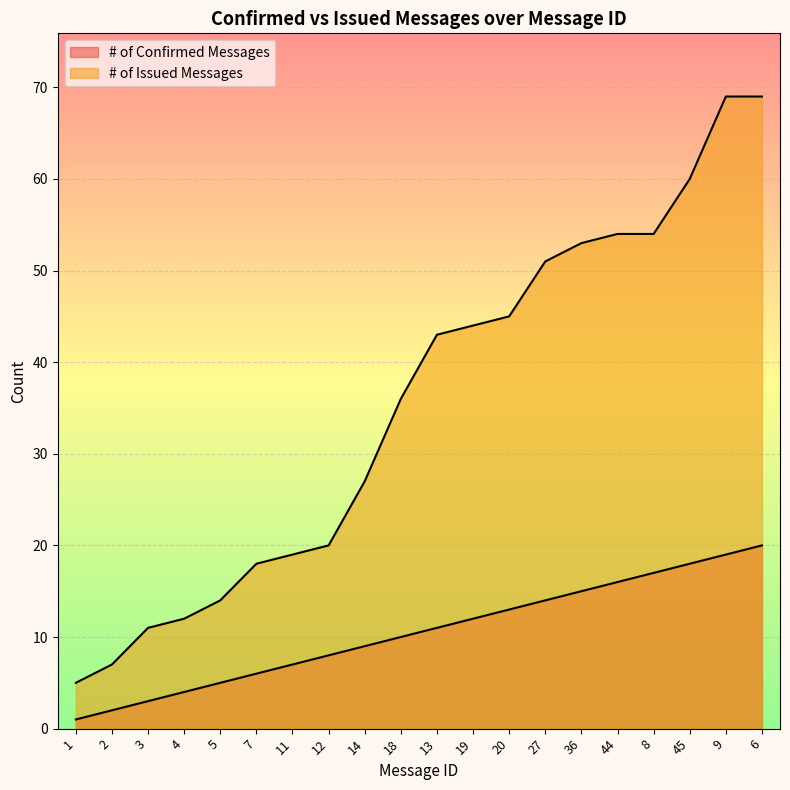

Reading right to left, what are all the values shown in this chart?

# of Confirmed Messages: 6=20	9=19	45=18	8=17	44=16	36=15	27=14	20=13	19=12	13=11	18=10	14=9	12=8	11=7	7=6	5=5	4=4	3=3	2=2	1=1
# of Issued Messages: 6=69	9=69	45=60	8=54	44=54	36=53	27=51	20=45	19=44	13=43	18=36	14=27	12=20	11=19	7=18	5=14	4=12	3=11	2=7	1=5